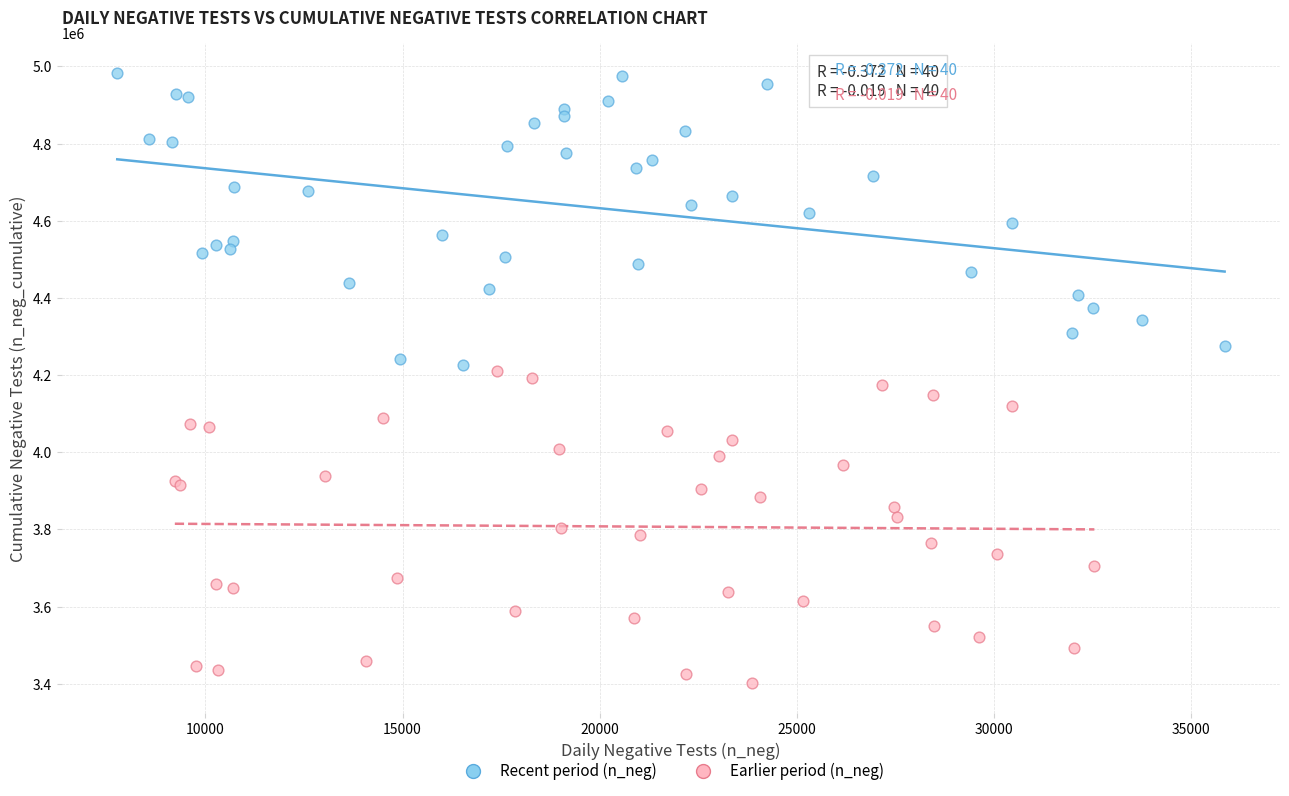

What are all the series names shown in the legend?

Recent period (n_neg), Earlier period (n_neg)